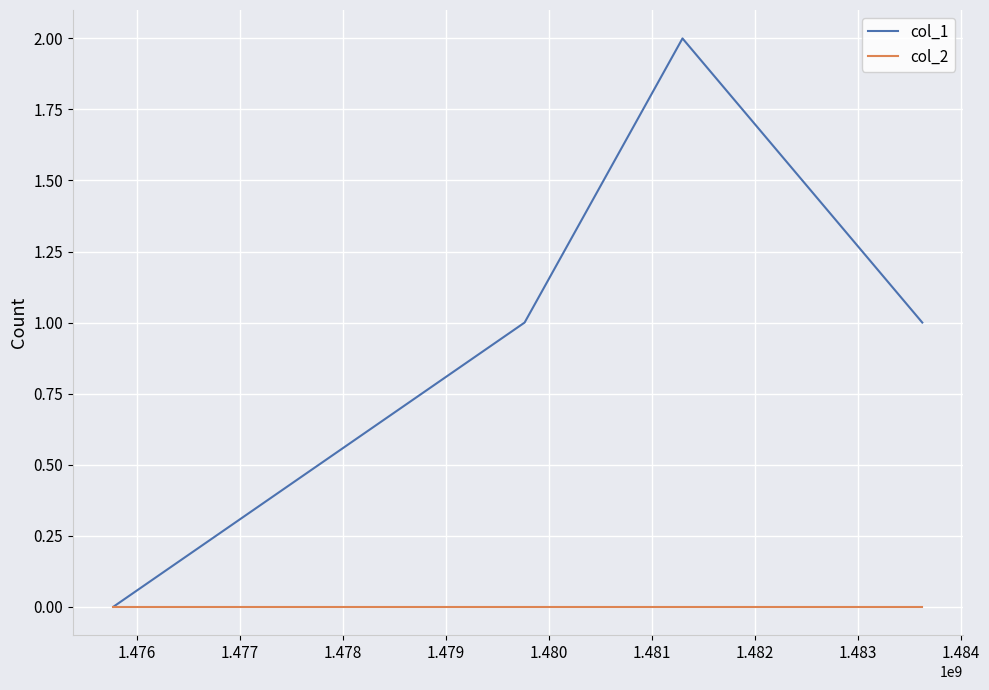

True or false: col_1 has more than 2 points higher than both neighbors.

False